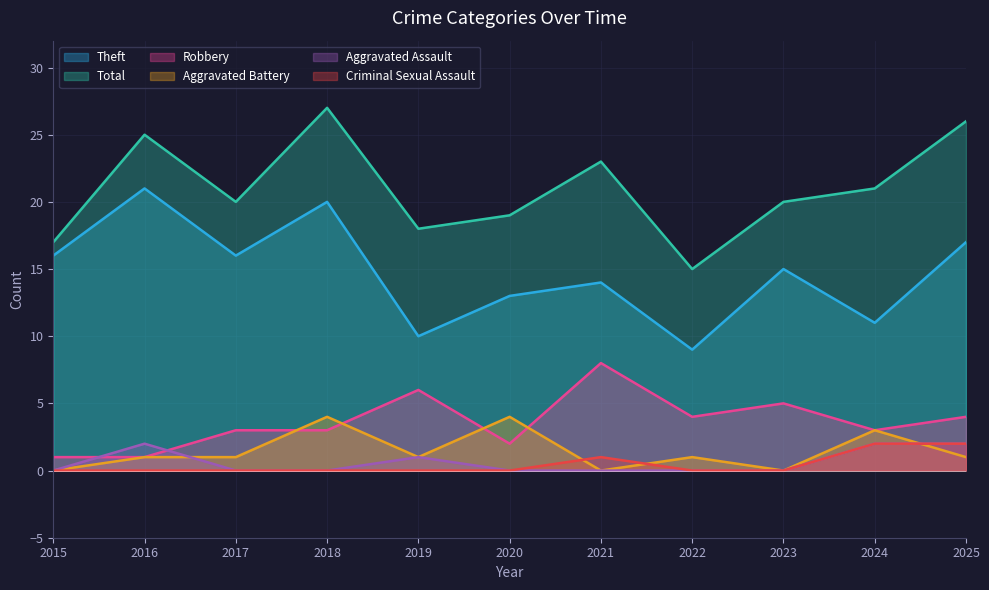

What are all the series names shown in the legend?

Theft, Total, Robbery, Aggravated Battery, Aggravated Assault, Criminal Sexual Assault